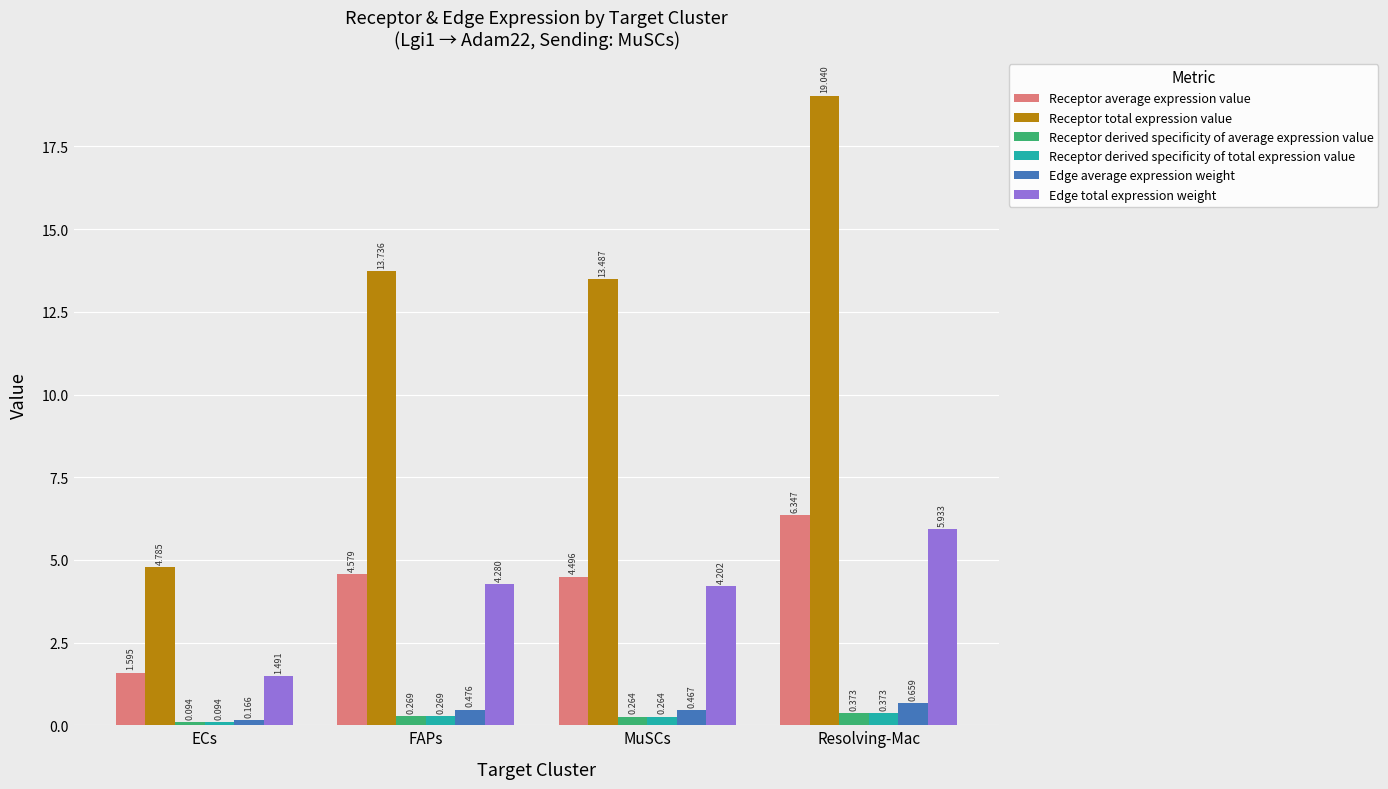

Is the value of Edge total expression weight at FAPs greater than the value of Receptor derived specificity of average expression value at Resolving-Mac?

Yes